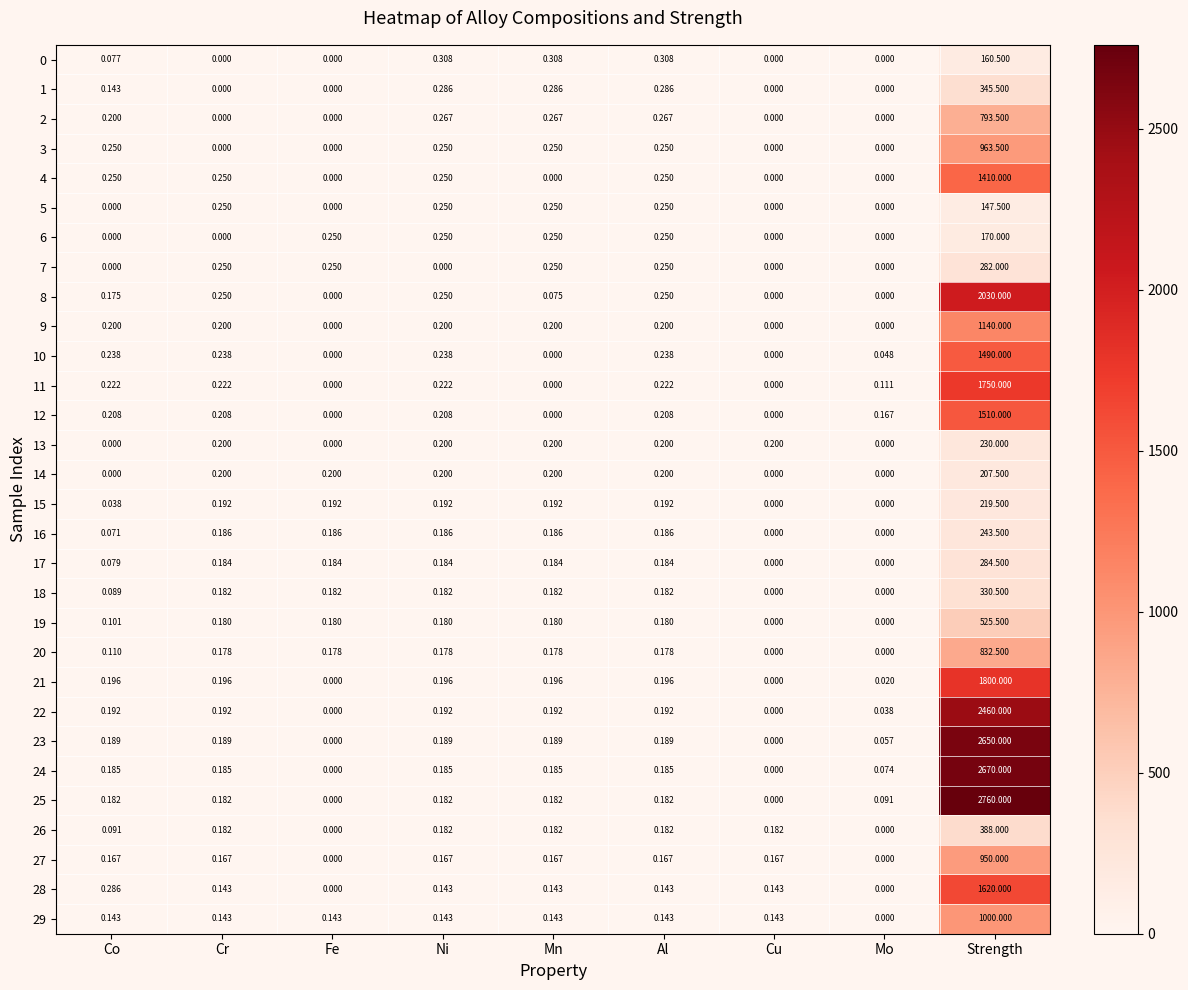

What is the total value across all series at Co?

4.1